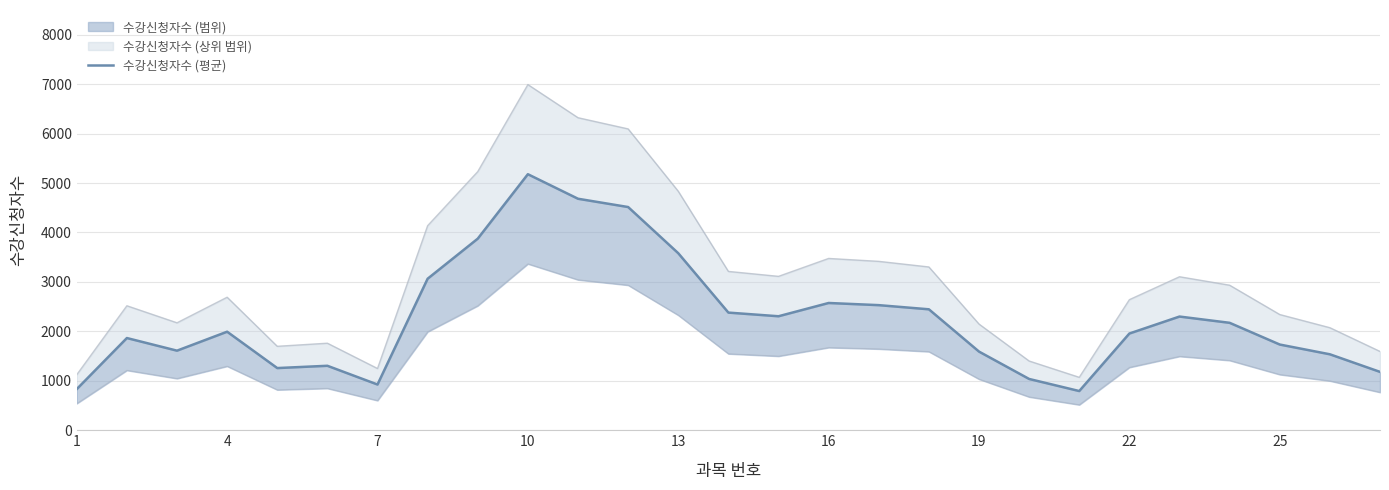

How many values are below 1993?

13